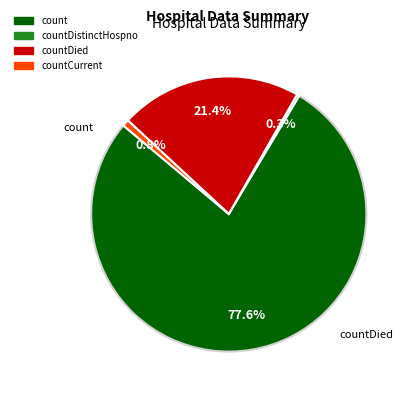

Does any single category account for the majority?

Yes